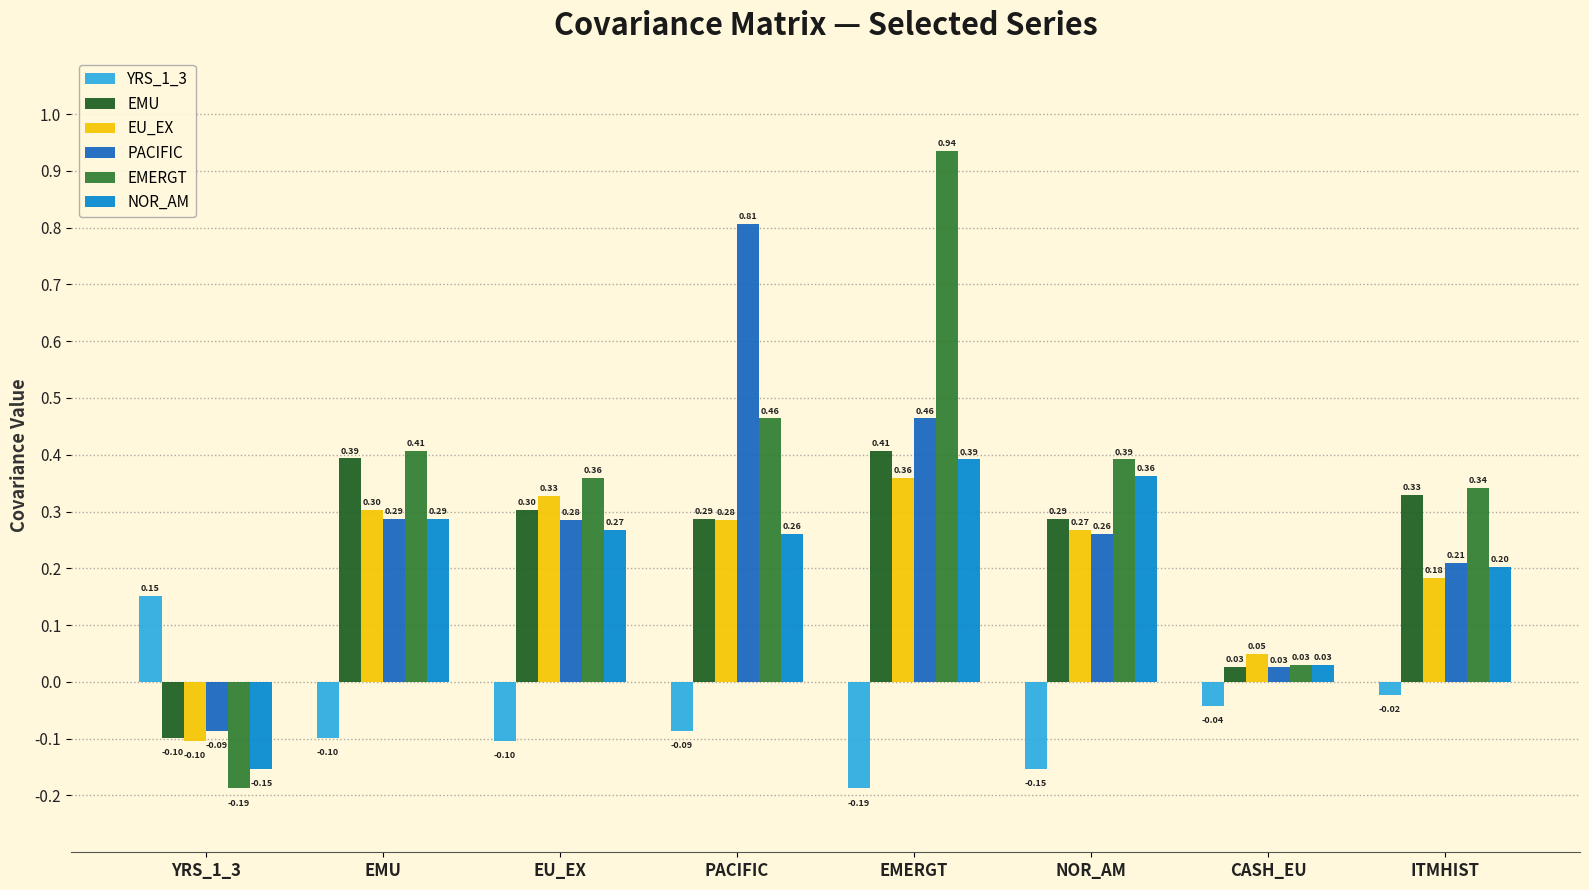

What is the sum of all YRS_1_3 values?

-0.5